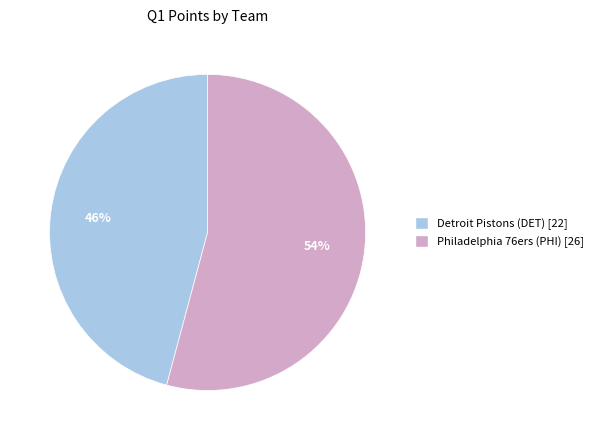

What is the smallest slice in the pie chart?

Detroit Pistons (DET)